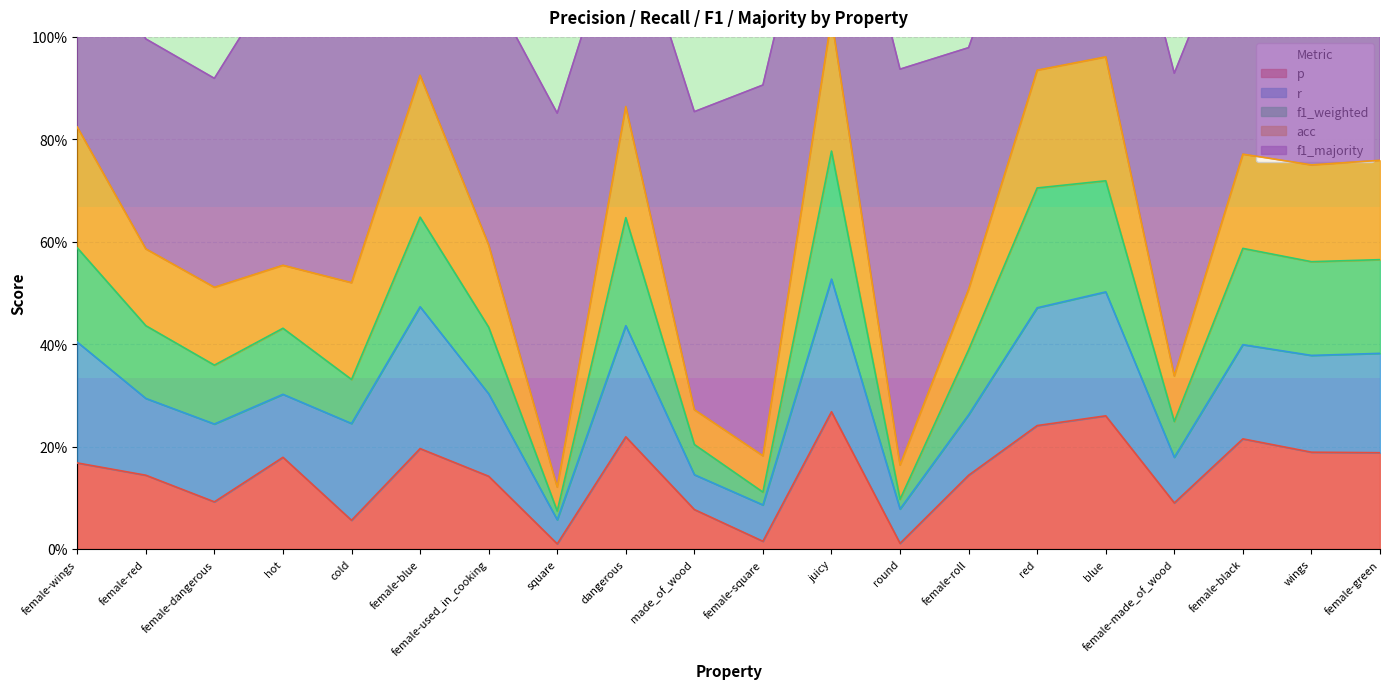

What is the maximum value shown in the chart?

0.8